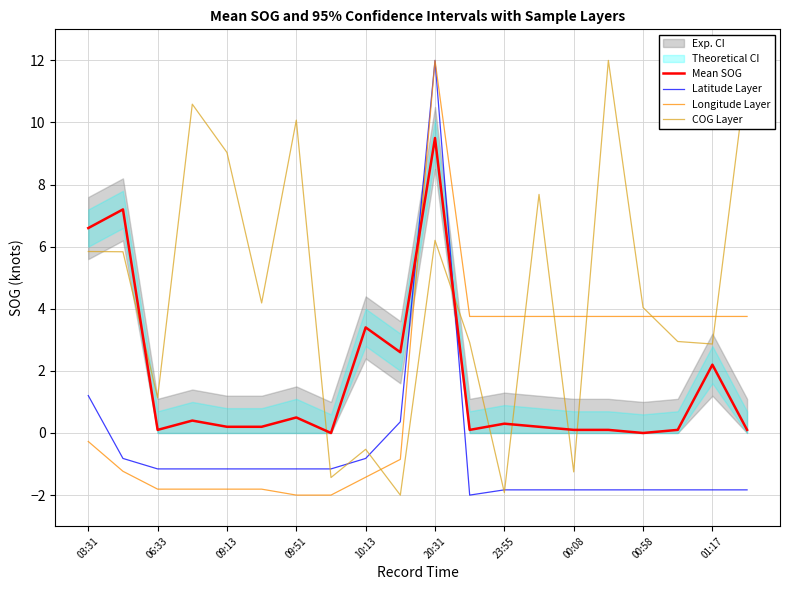

How many lines are shown in the chart?

4